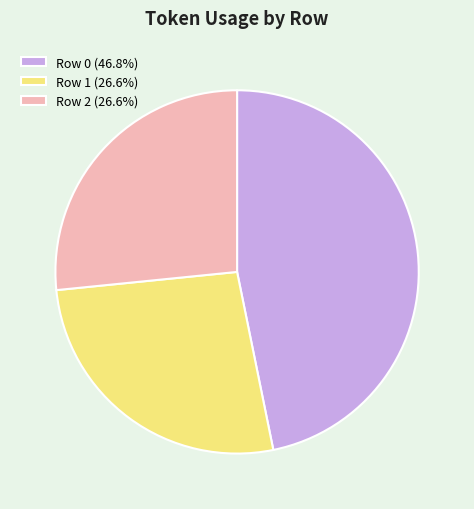

What is the ratio of the value at Row 0 (46.8%) to the value at Row 1 (26.6%)?

1.8